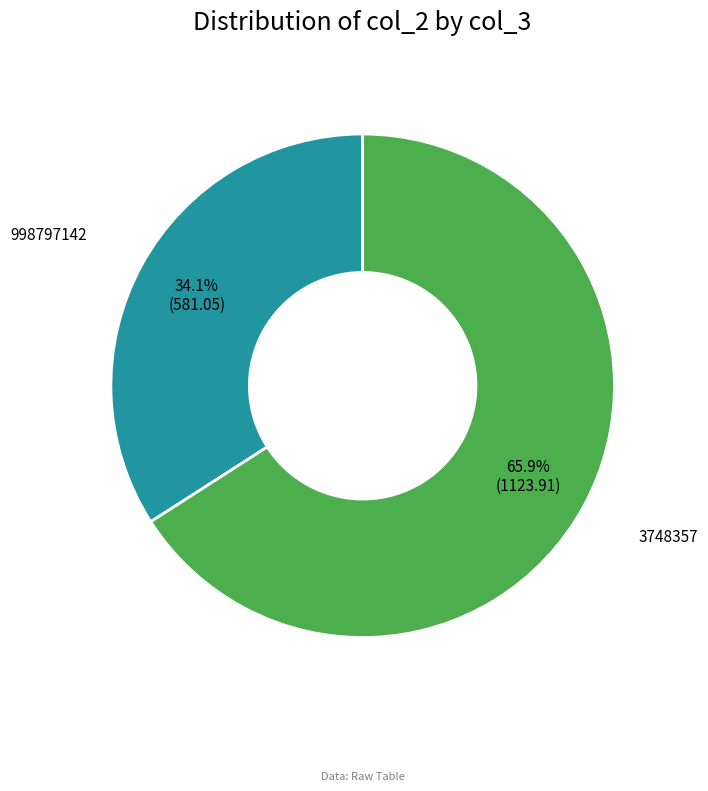

To the nearest percent, what is the difference between the largest and smallest slice percentages?

32%